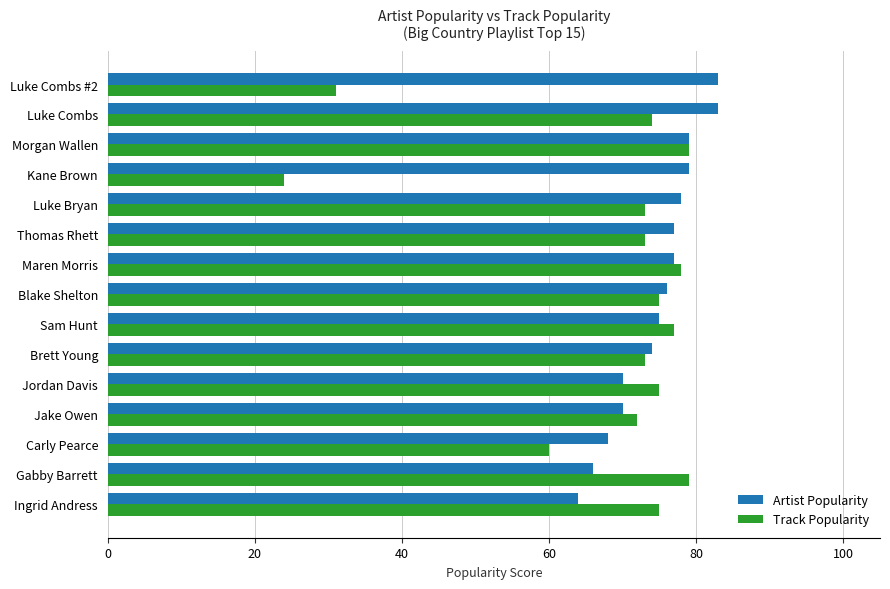

What is the difference between the maximum and minimum values in the Track Popularity series?

55